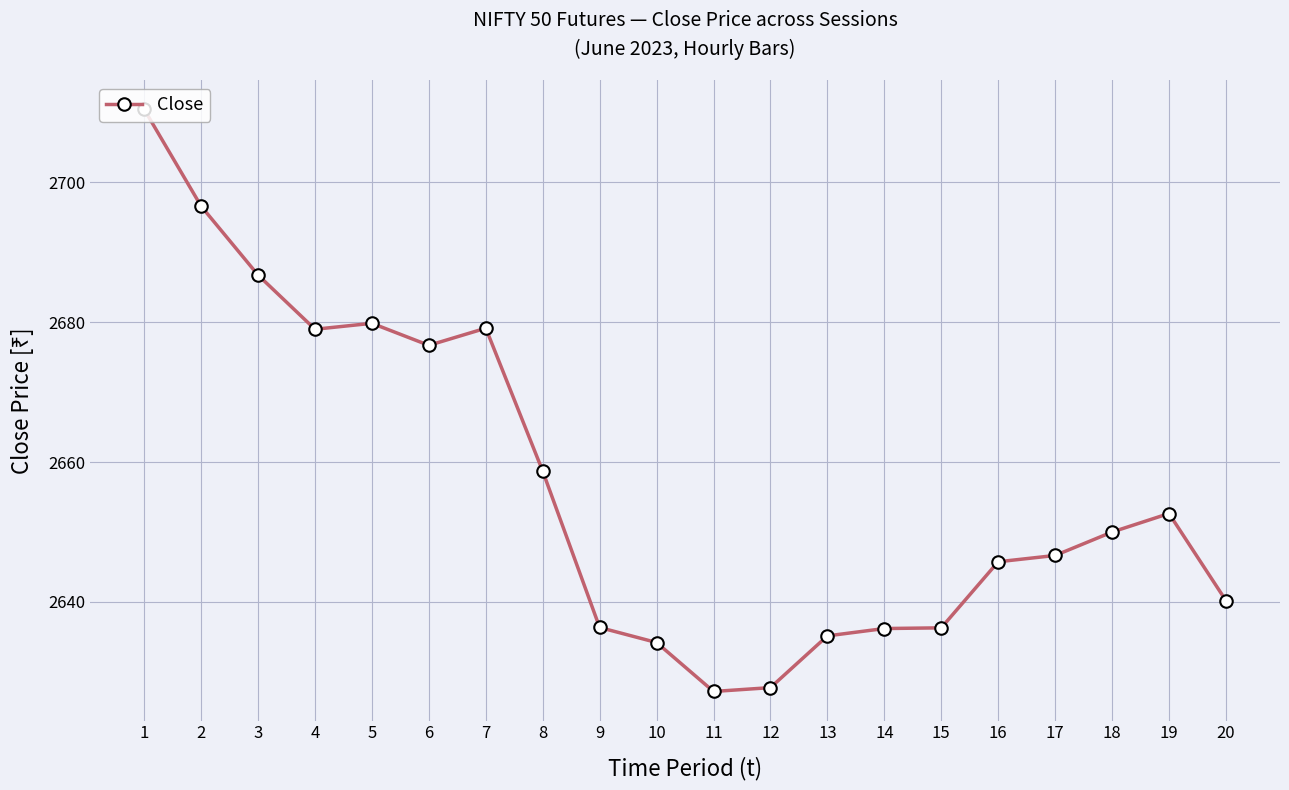

True or false: the data has more than 0 interior local peaks.

True